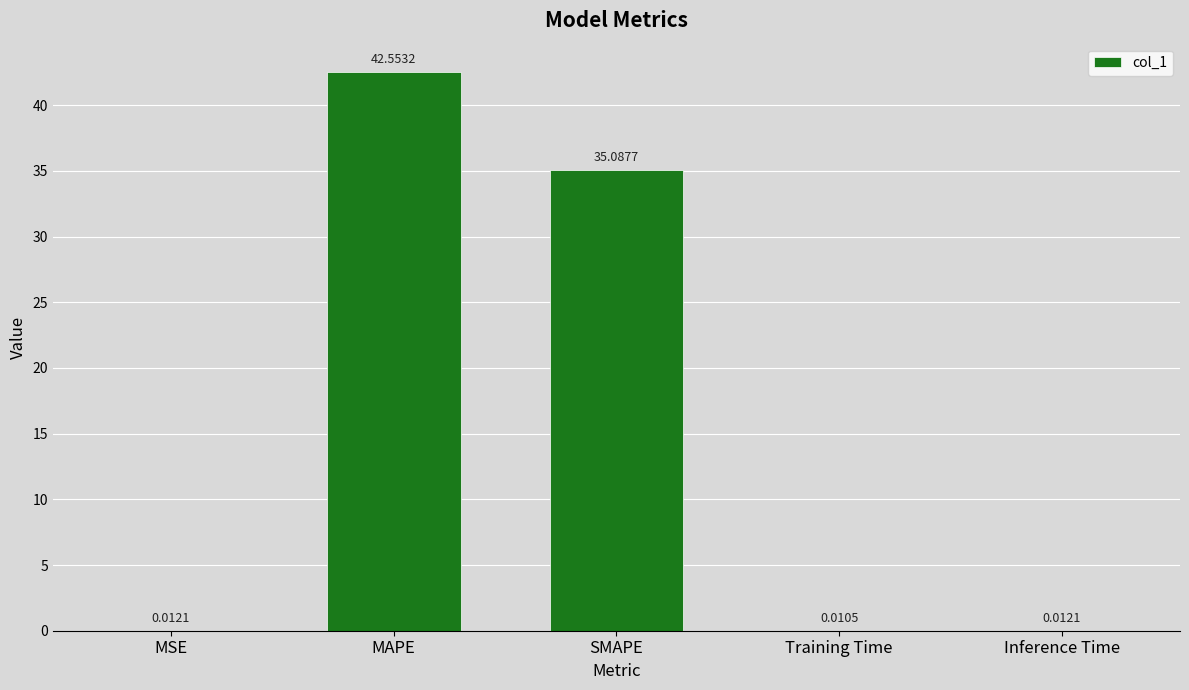

Which label corresponds to the largest value in the chart?

MAPE